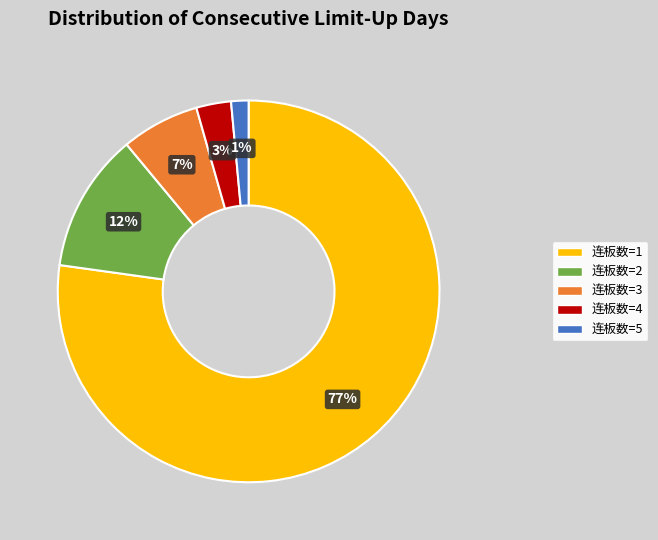

Is there any slice that represents more than half of the pie?

Yes